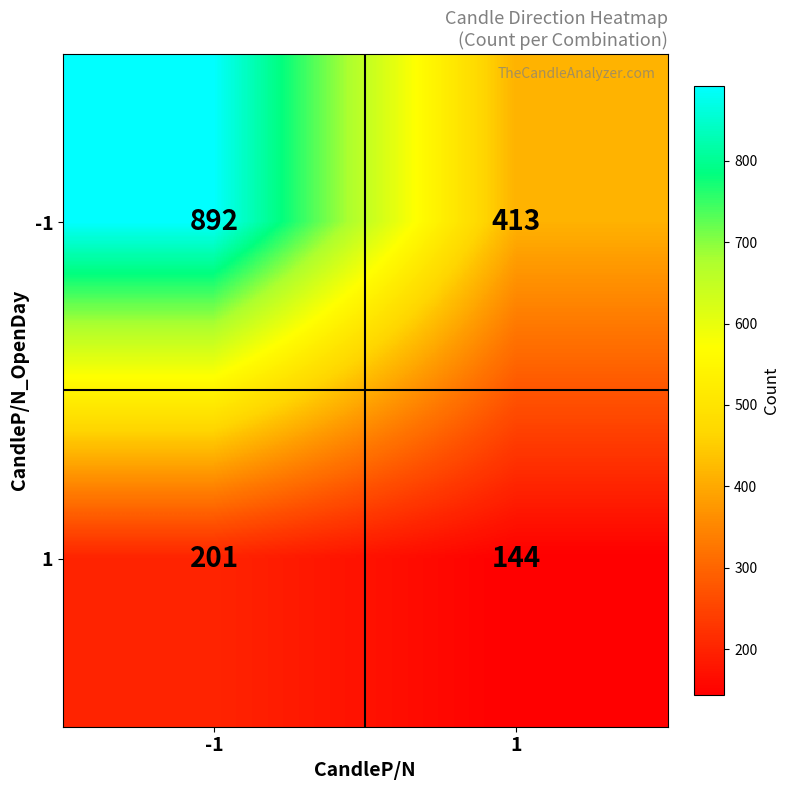

Is it true that 1 equals 86 at 1?

False